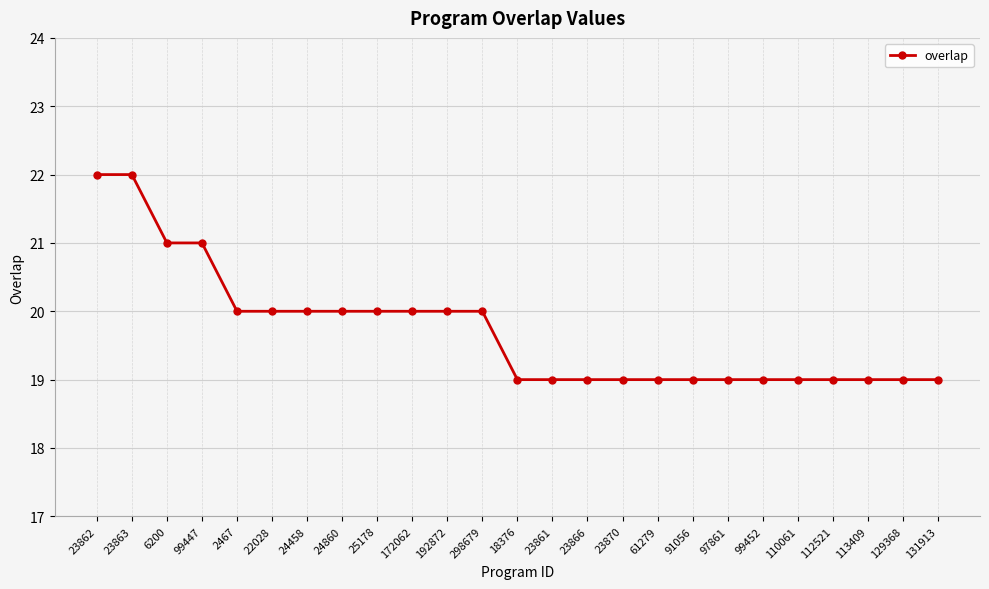

What is the label of the 22nd point from the left?

112521